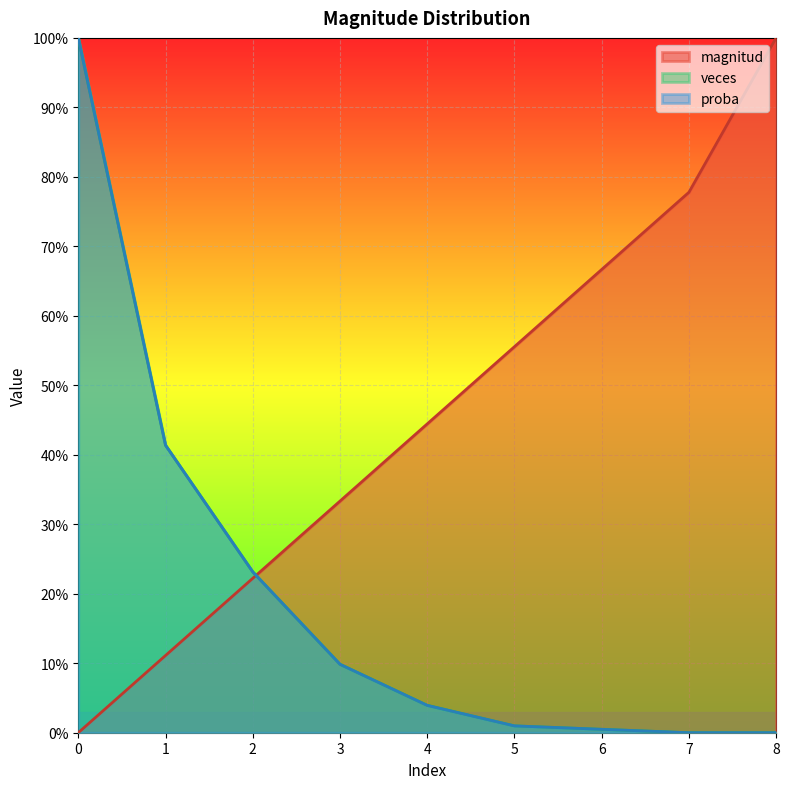

What is the difference between the maximum and minimum values in the magnitud series?

1.0